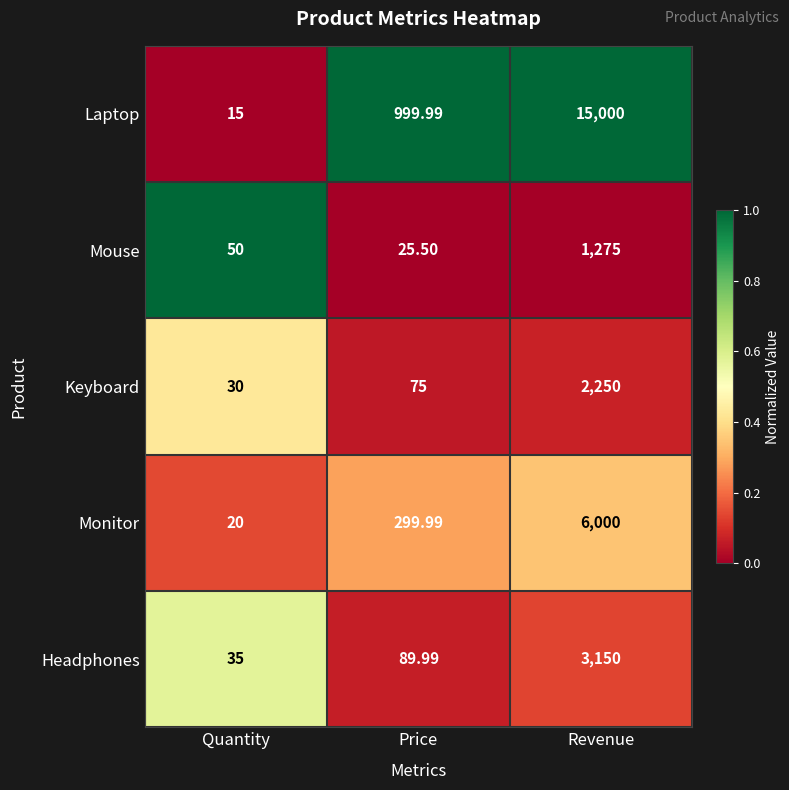

What is the total value across all series at Price?

1490.5